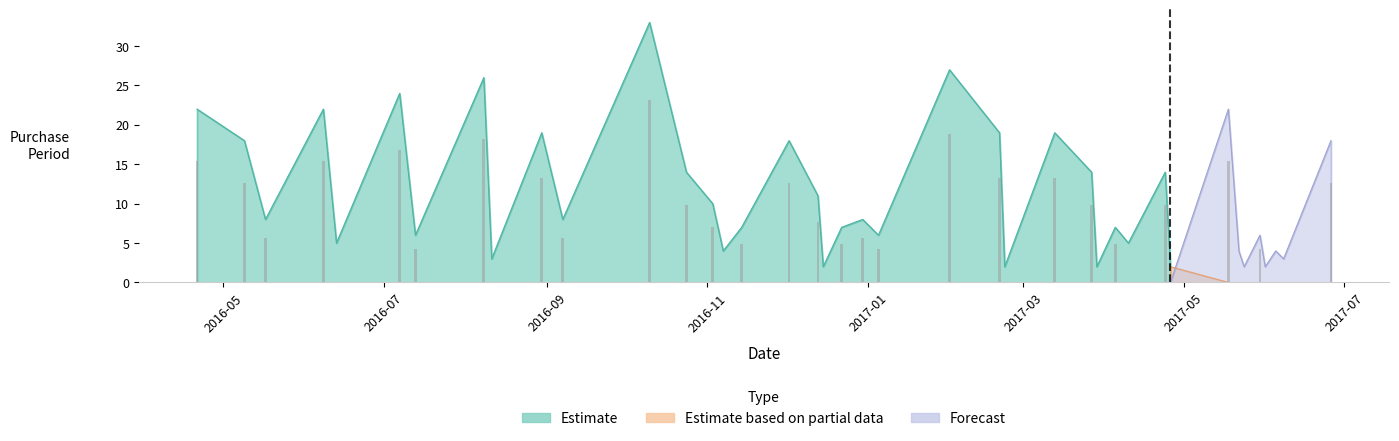

Is it true that the value at 2016-04-21 is 22?

True